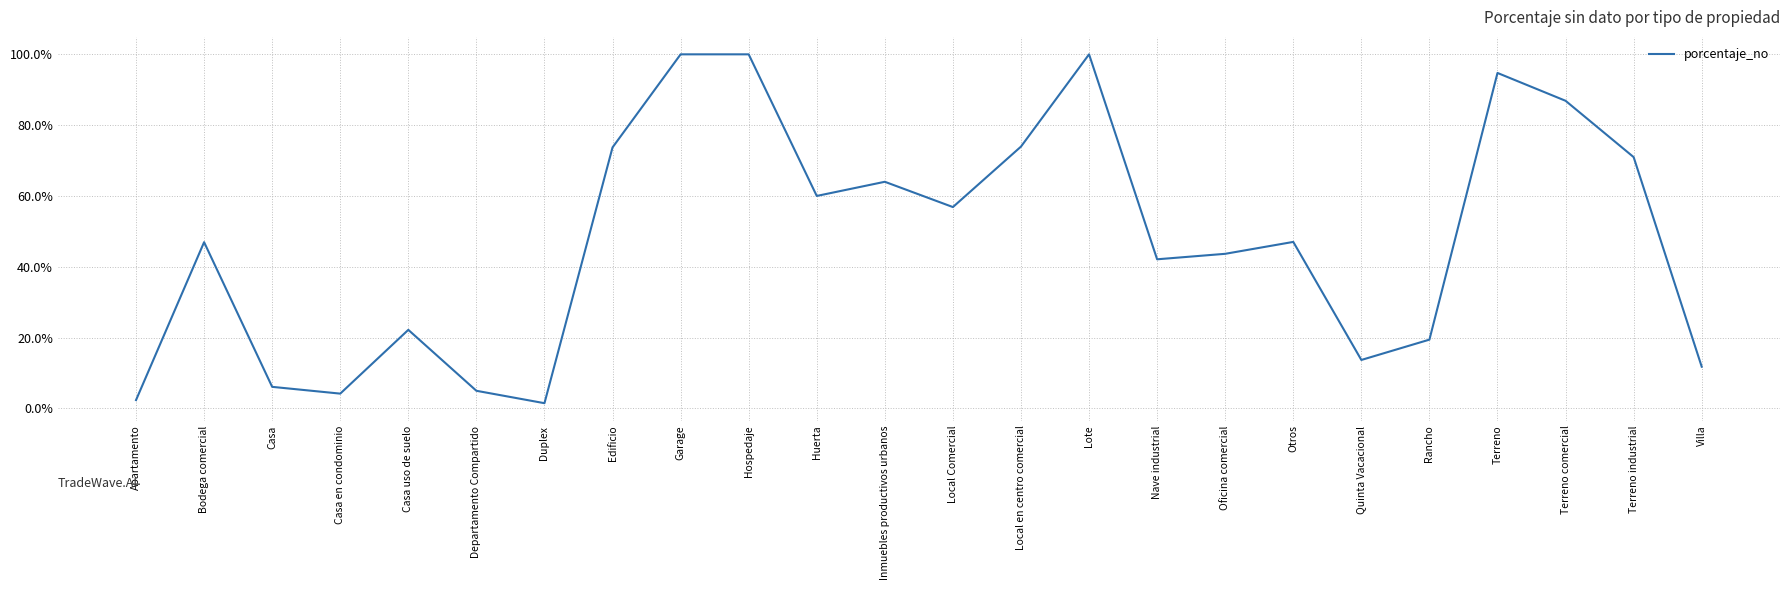

At which label is the value closest to 50?

Otros